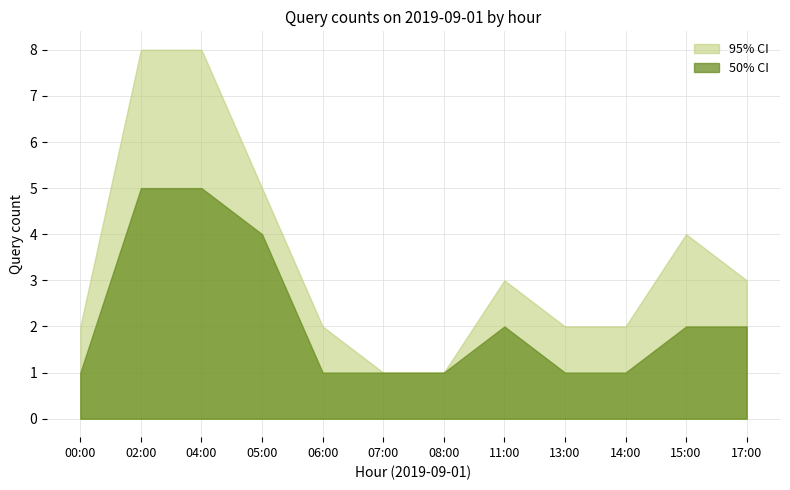

What position from the left is 13:00?

9